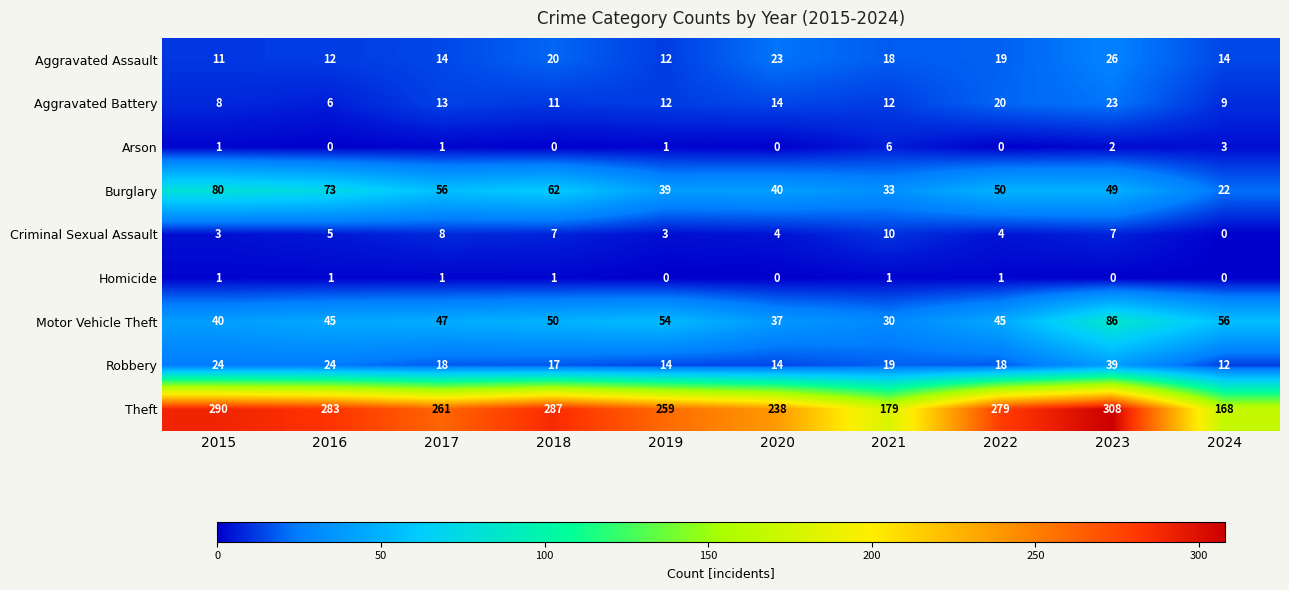

Count the number of data series in this chart.

9